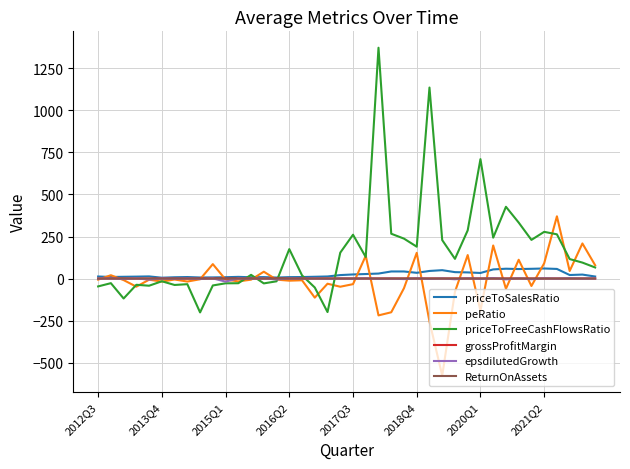

Which series has the widest spread of values?

priceToFreeCashFlowsRatio